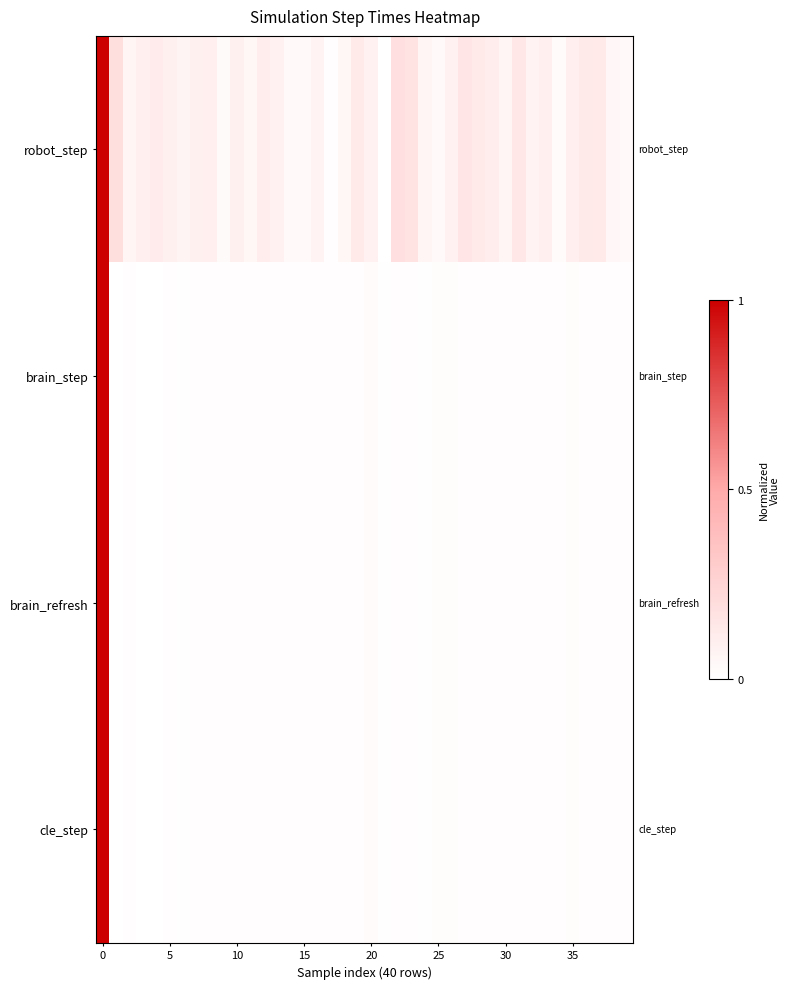

Reading left to right, what are all the values shown in this chart?

robot_step: 1.0	0.2	0.1	0.1	0.1	0.1	0.1	0.1	0.1	0.0	0.1	0.1	0.1	0.1	0.0	0.0	0.1	0.0	0.1	0.1	0.1	0.0	0.2	0.2	0.1	0.0	0.1	0.2	0.1	0.1	0.1	0.1	0.1	0.1	0.0	0.1	0.1	0.1	0.0	0.0
brain_step: 1.0	0.0	0.0	0.0	0.0	0.0	0.0	0.0	0.0	0.0	0.0	0.0	0.0	0.0	0.0	0.0	0.0	0.0	0.0	0.0	0.0	0.0	0.0	0.0	0.0	0.0	0.0	0.0	0.0	0.0	0.0	0.0	0.0	0.0	0.0	0.0	0.0	0.0	0.0	0.0
brain_refresh: 1.0	0.0	0.0	0.0	0.0	0.0	0.0	0.0	0.0	0.0	0.0	0.0	0.0	0.0	0.0	0.0	0.0	0.0	0.0	0.0	0.0	0.0	0.0	0.0	0.0	0.0	0.0	0.0	0.0	0.0	0.0	0.0	0.0	0.0	0.0	0.0	0.0	0.0	0.0	0.0
cle_step: 1.0	0.0	0.0	0.0	0.0	0.0	0.0	0.0	0.0	0.0	0.0	0.0	0.0	0.0	0.0	0.0	0.0	0.0	0.0	0.0	0.0	0.0	0.0	0.0	0.0	0.0	0.0	0.0	0.0	0.0	0.0	0.0	0.0	0.0	0.0	0.0	0.0	0.0	0.0	0.0